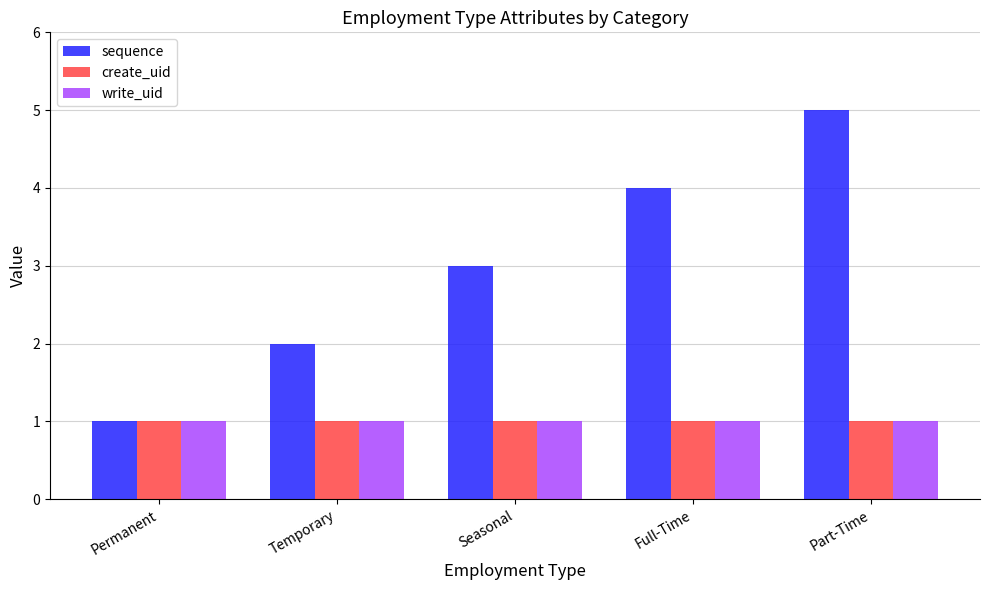

True or false: sequence has a value of 2 at Temporary.

True